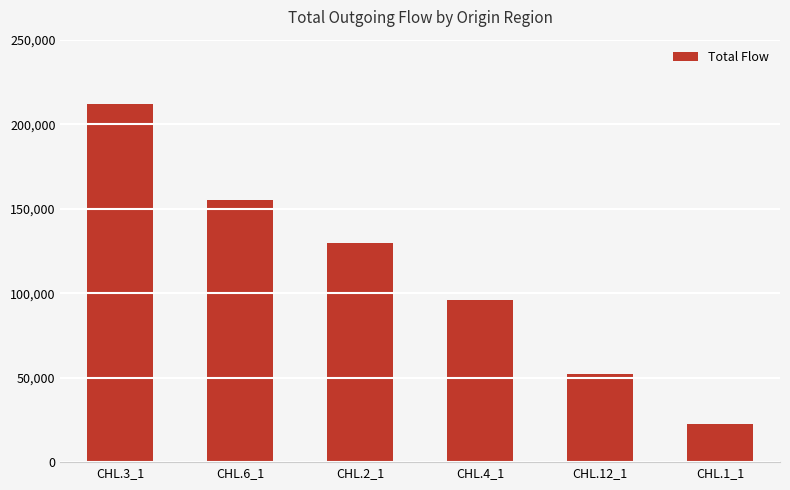

List the labels in order of value, smallest first.

CHL.1_1, CHL.12_1, CHL.4_1, CHL.2_1, CHL.6_1, CHL.3_1